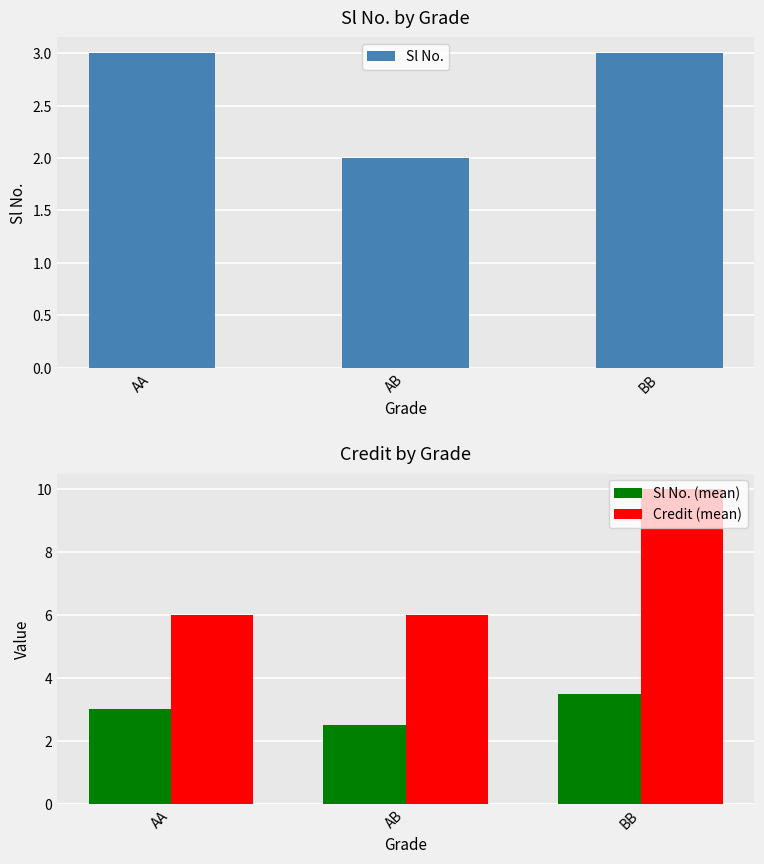

What is the sum of the Sl No. values at AB and AA?

5